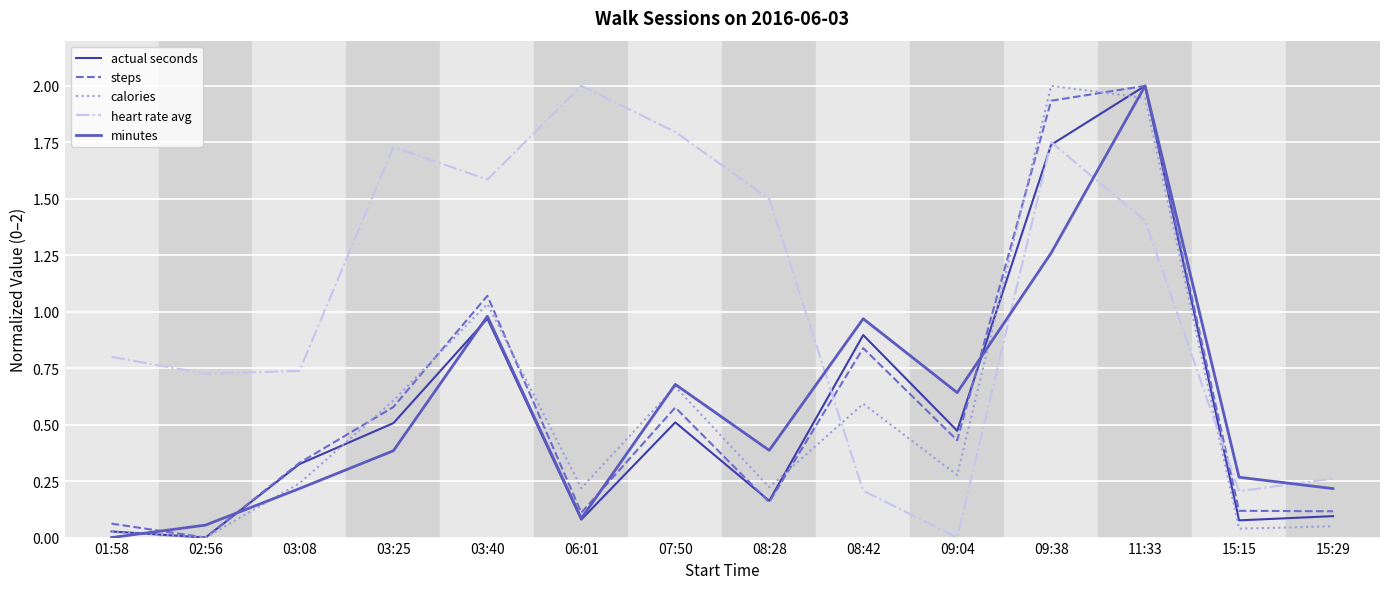

Is the value of steps at 03:08 greater than the value of calories at 03:40?

No